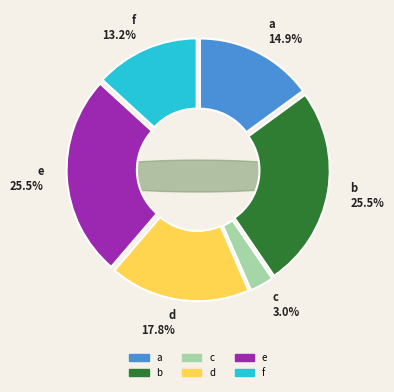

How many segments does this pie chart have?

6